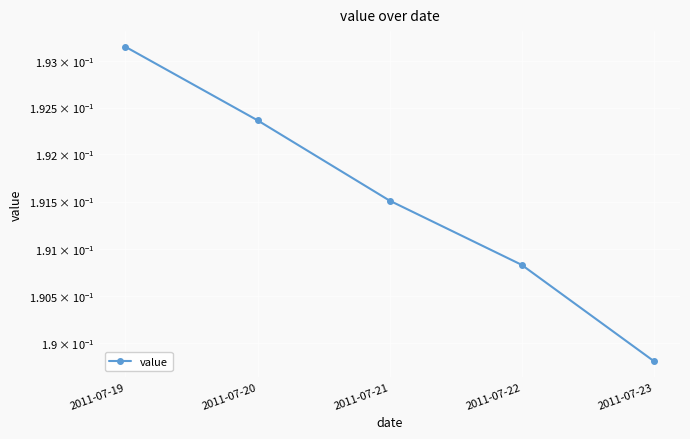

List the labels in order of value, largest first.

2011-07-19, 2011-07-20, 2011-07-21, 2011-07-22, 2011-07-23